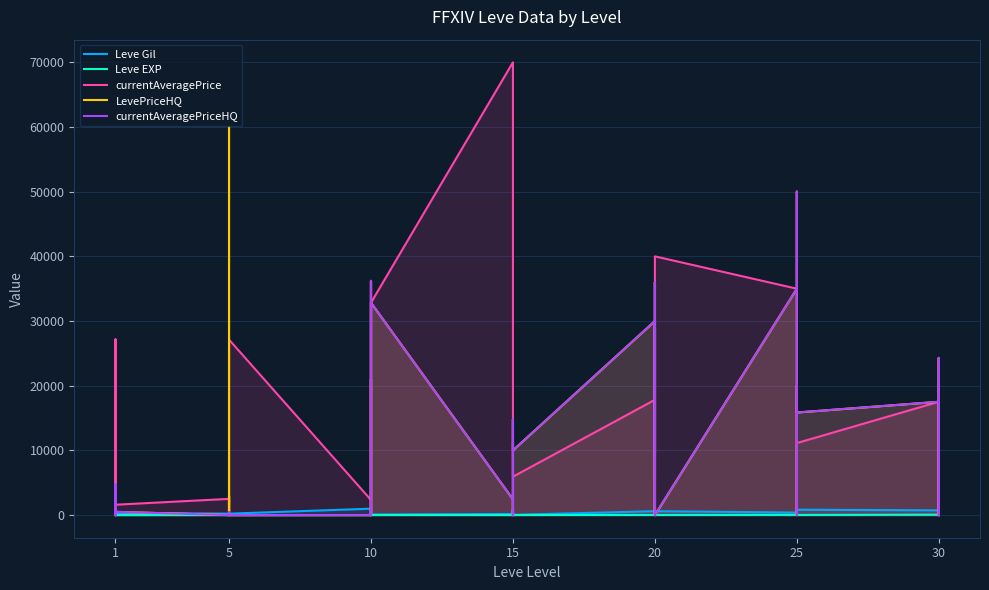

True or false: LevePriceHQ has a value of 4832 at 15.

True